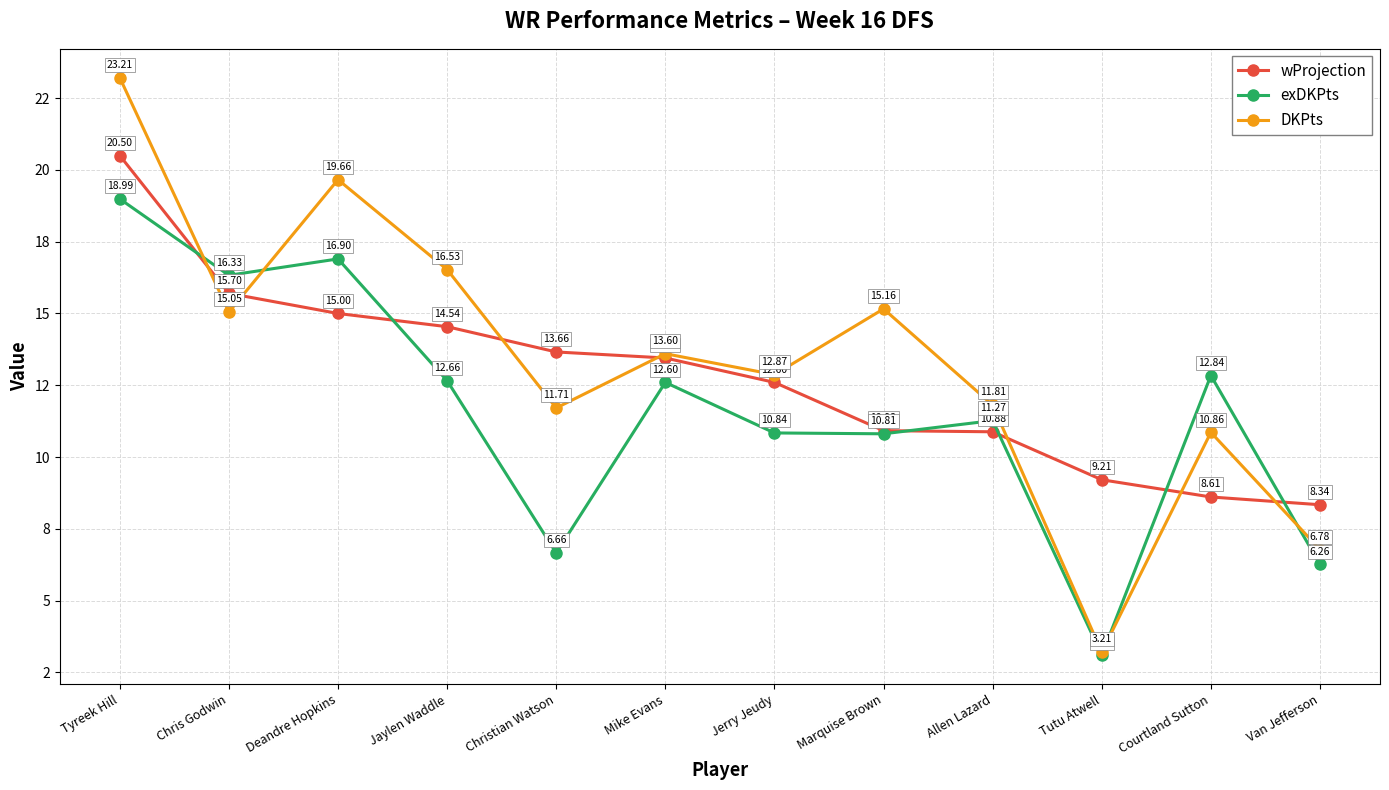

Is this an area chart (filled region under the line)?

No